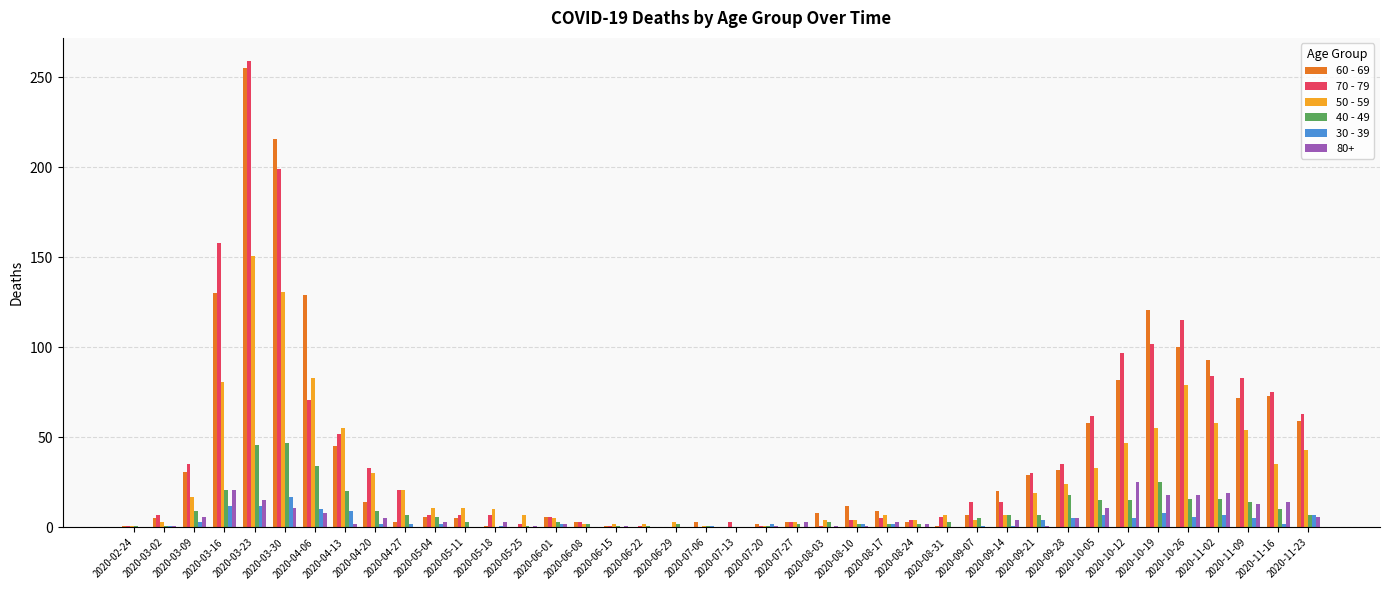

The 70 - 79 series shows 1 at 2020-02-24. True or false?

True